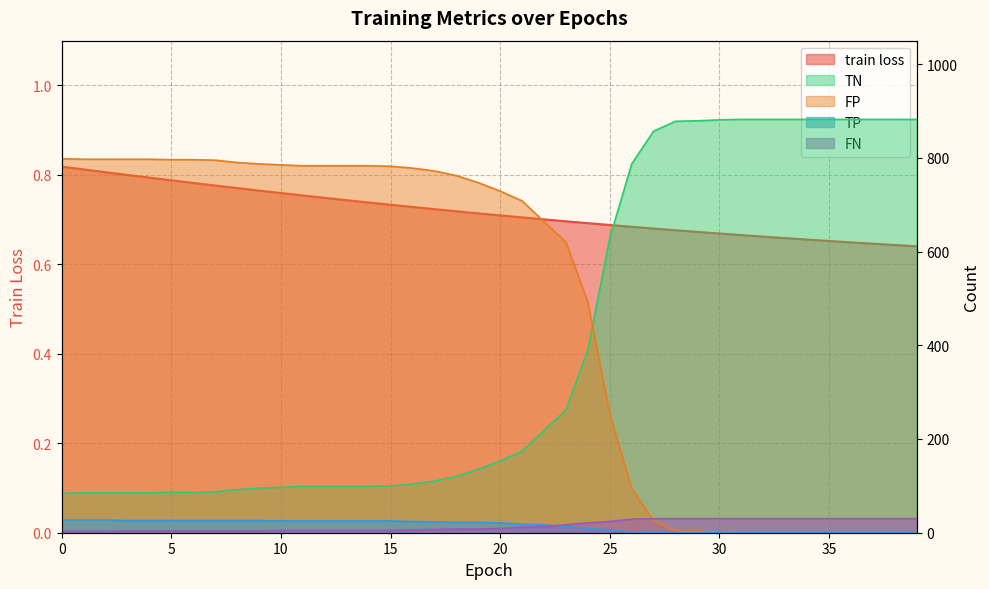

Is it true that FN equals 8.0 at 31?

False